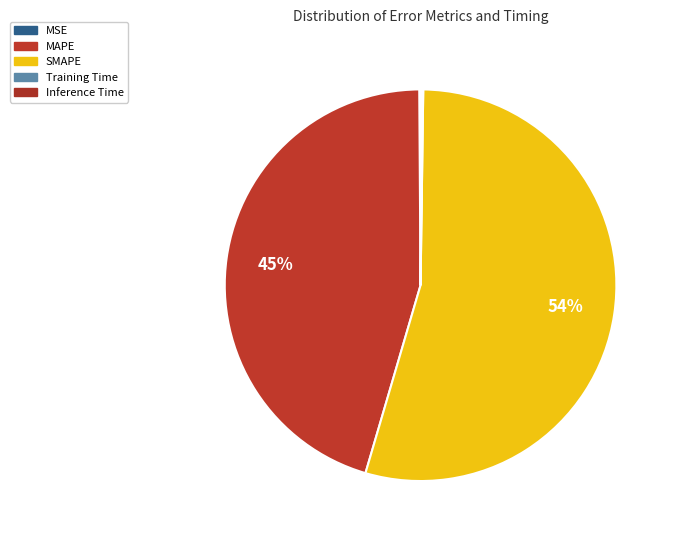

Which has a higher value, MAPE or Inference Time?

MAPE